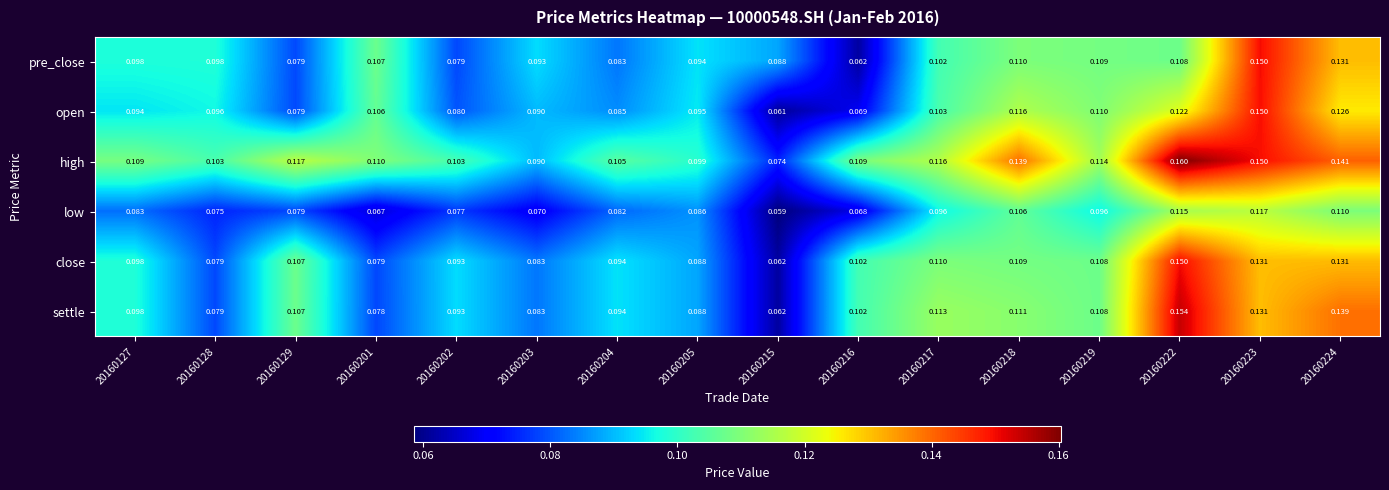

Which series changed the most between 20160205 and 20160223?

pre_close